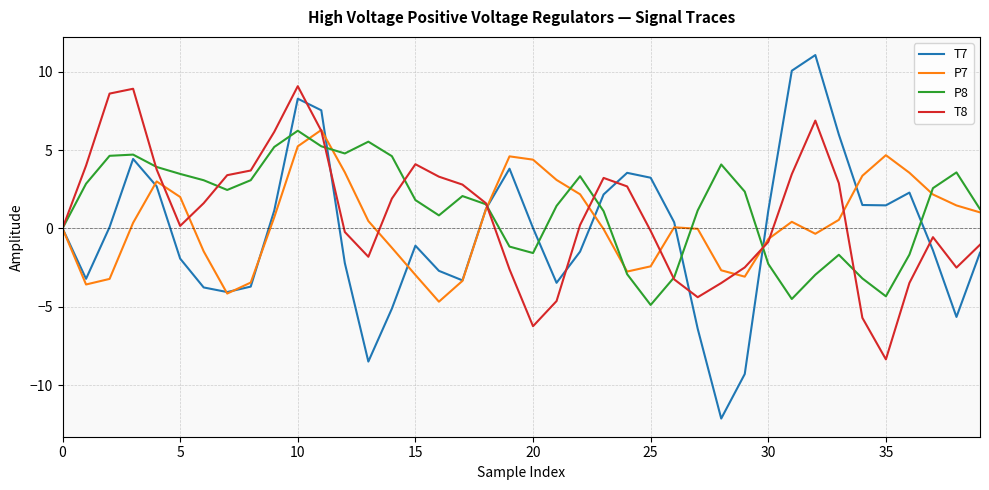

List the series in order of their overall mean, lowest first.

T7, P7, T8, P8